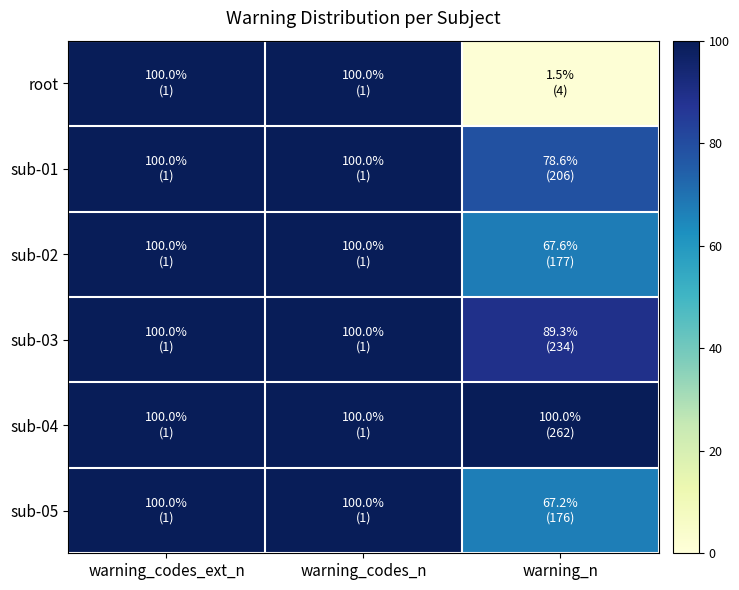

What is the total value across all series at warning_codes_ext_n?

600.0